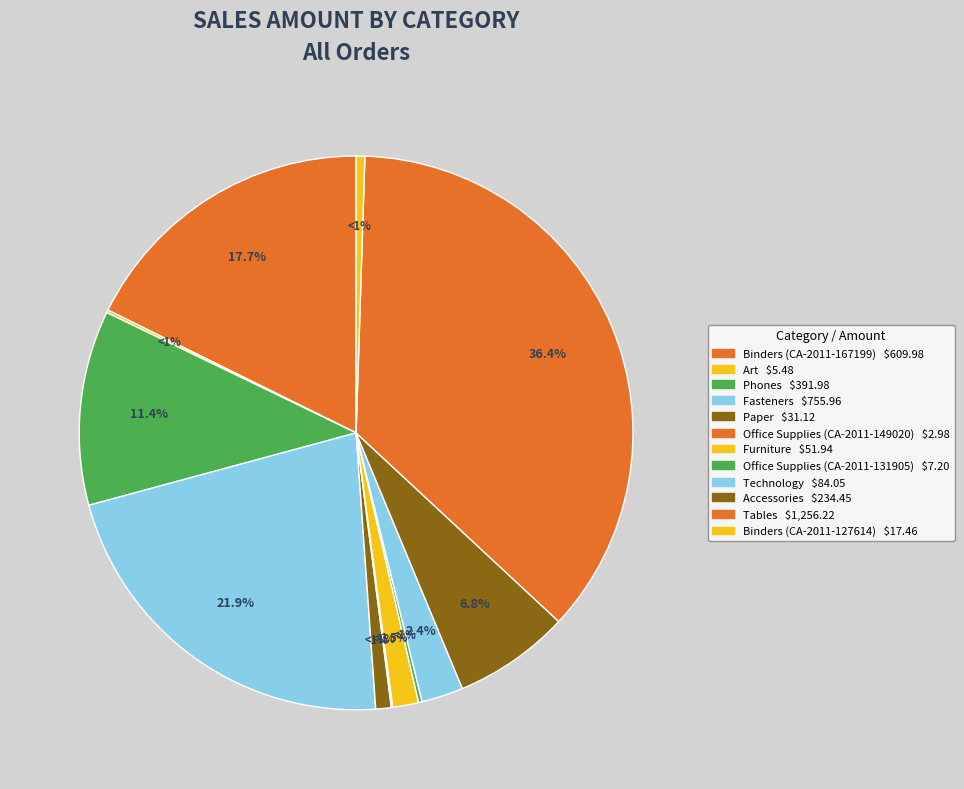

What percentage is the Furniture slice, to the nearest percent?

2%